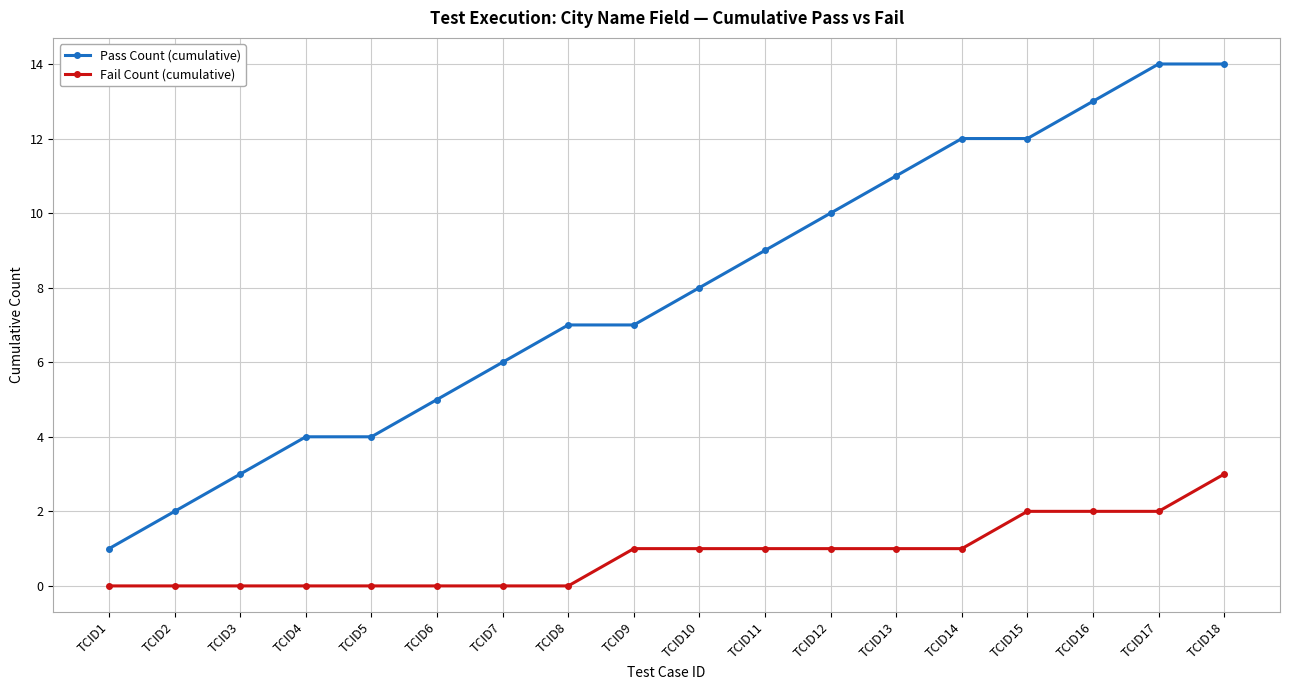

What is the difference between the maximum and minimum values in the Fail Count (cumulative) series?

3